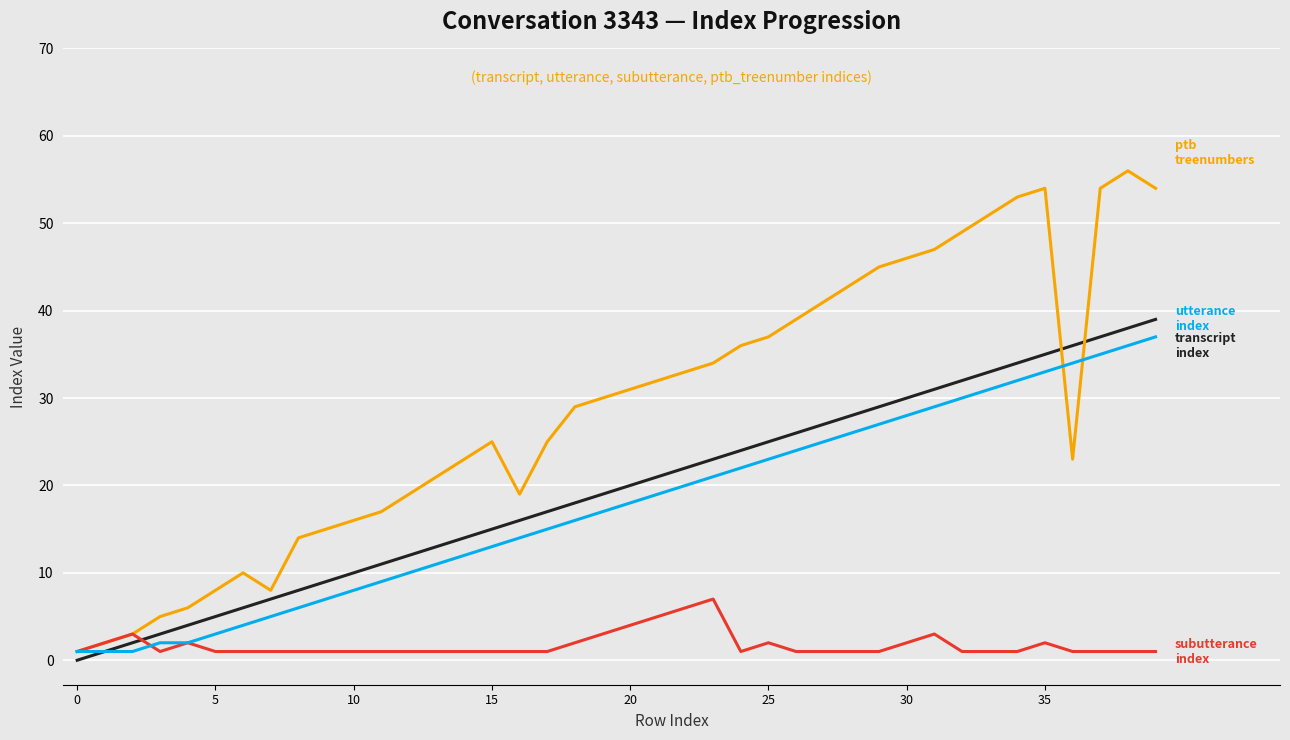

What is the maximum value shown in the chart?

56